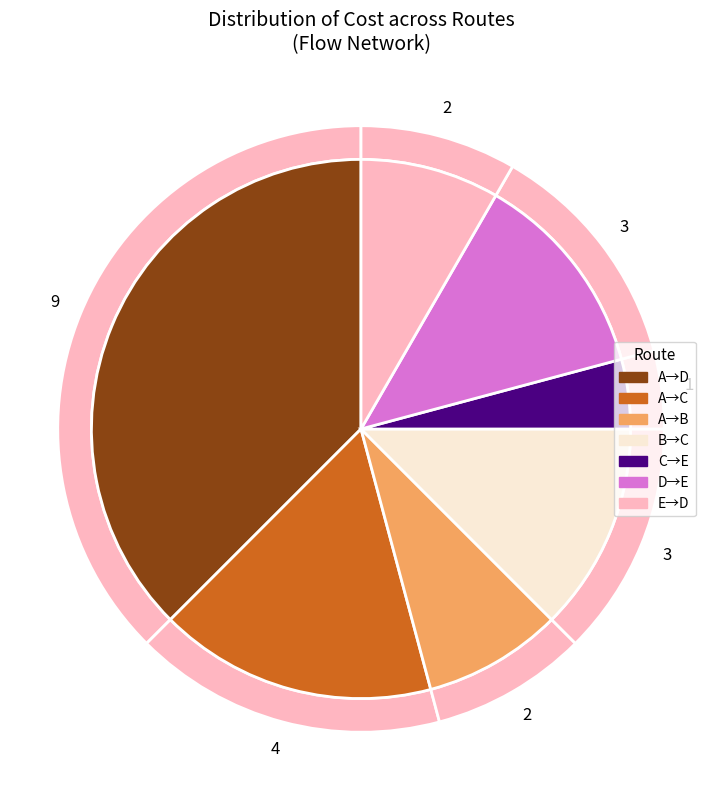

To the nearest percent, what is the difference between the largest and smallest slice percentages?

33%